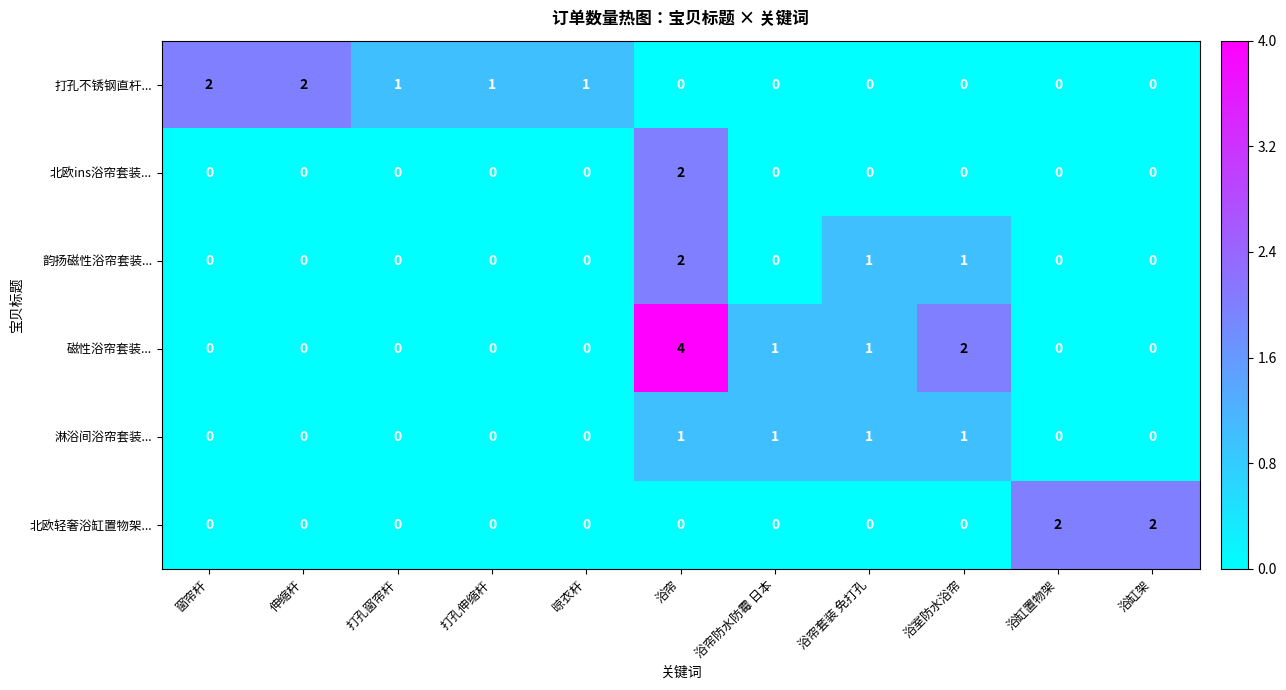

At which category is the sum across all series the highest?

浴帘